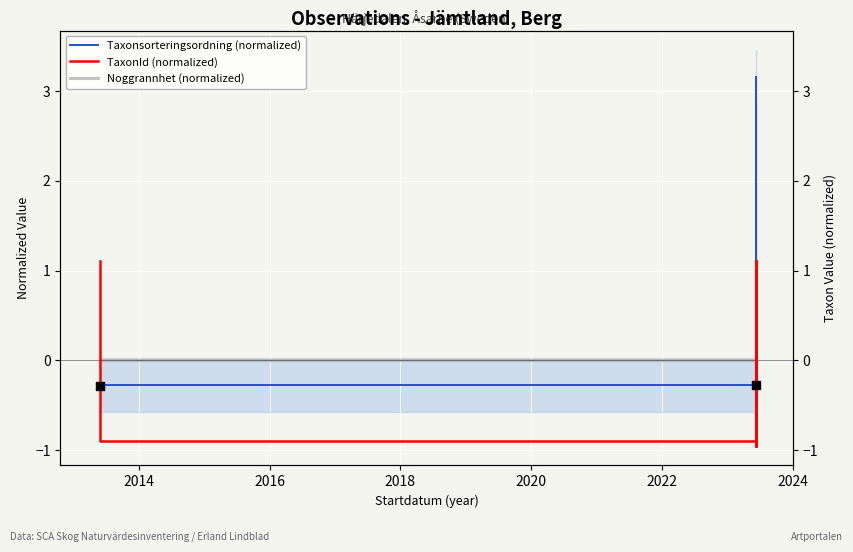

Is the value of Taxonsorteringsordning (normalized) at 9 greater than the value of Noggrannhet (normalized) at 2024?

No